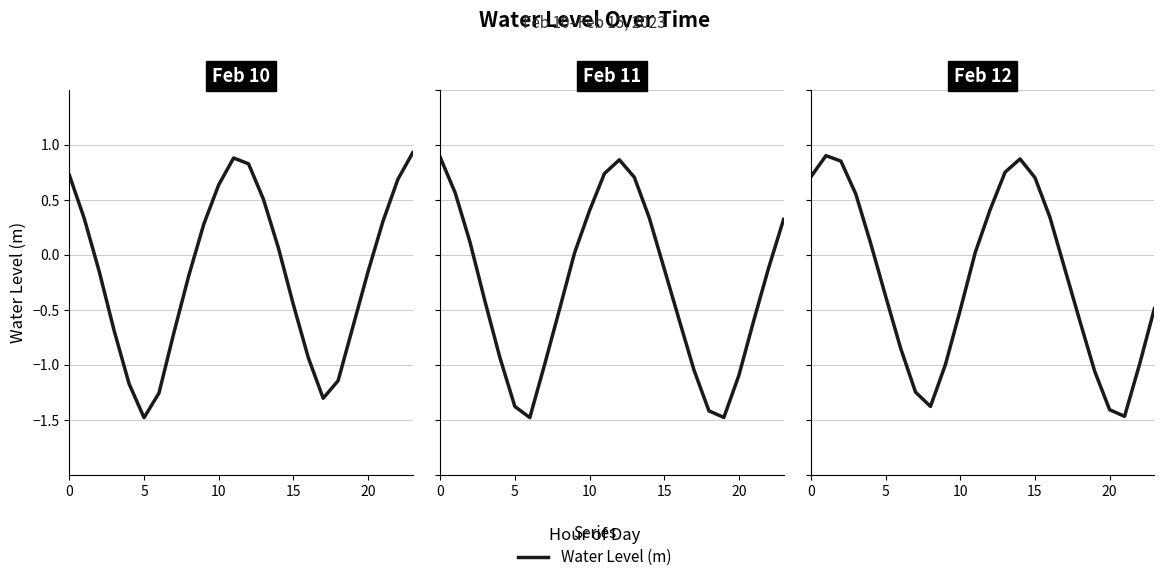

True or false: the data shows 0.3 at 5.

False